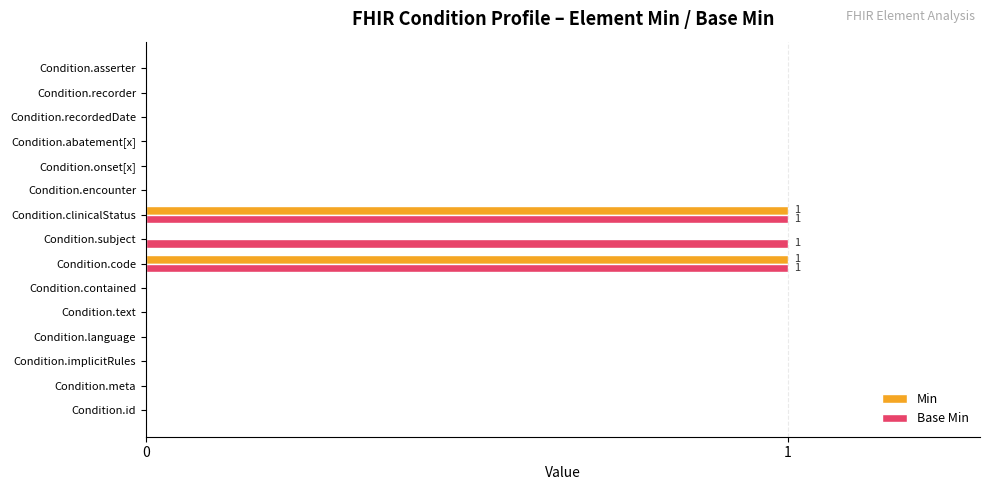

What is the sum of all Base Min values?

3